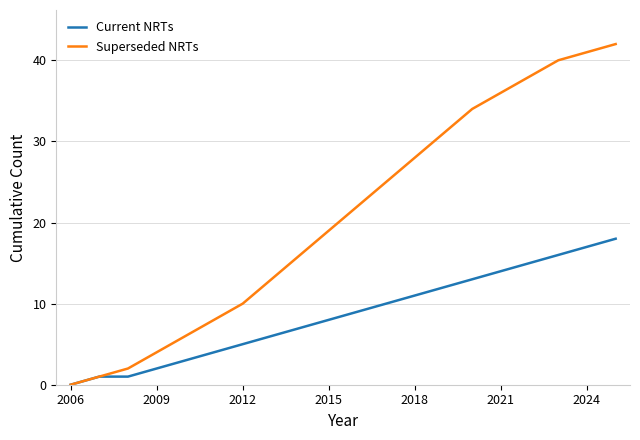

Which series has the largest range (max minus min)?

Superseded NRTs